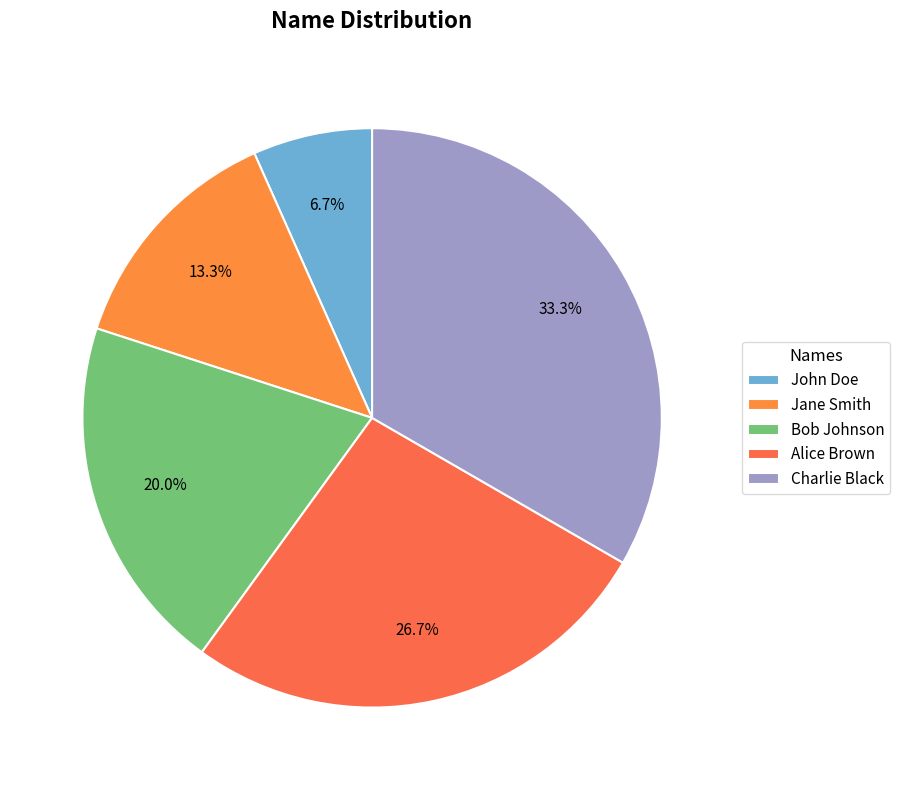

To the nearest percent, what portion does Jane Smith represent?

13%